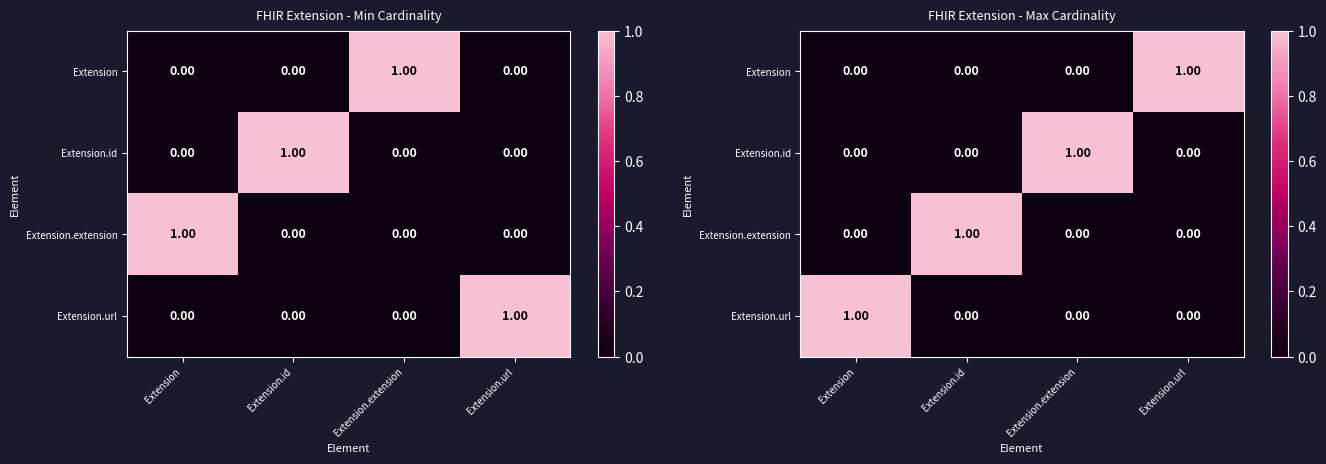

What is the difference between the Extension values at Extension.extension and Extension.url?

1